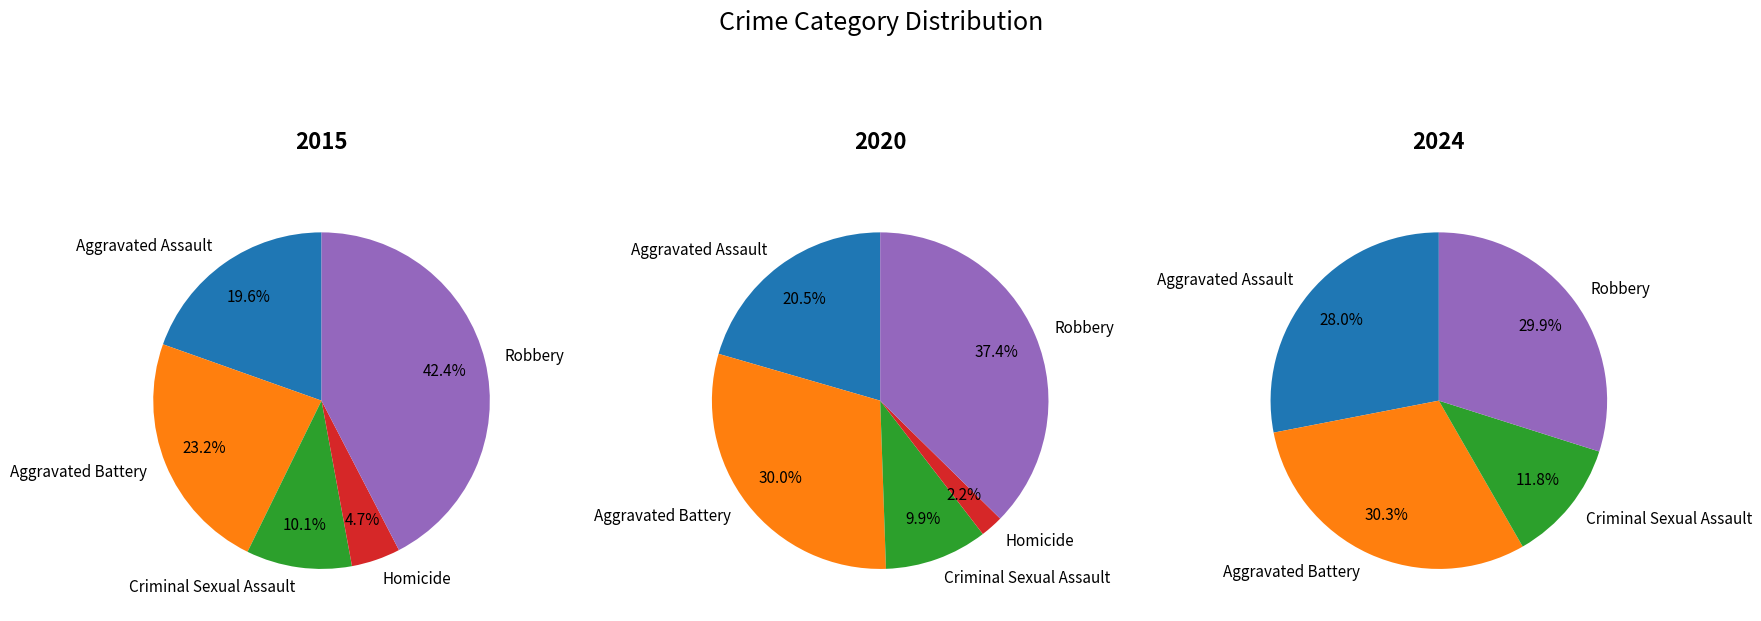

To the nearest percent, what portion does Aggravated Assault represent?

21%